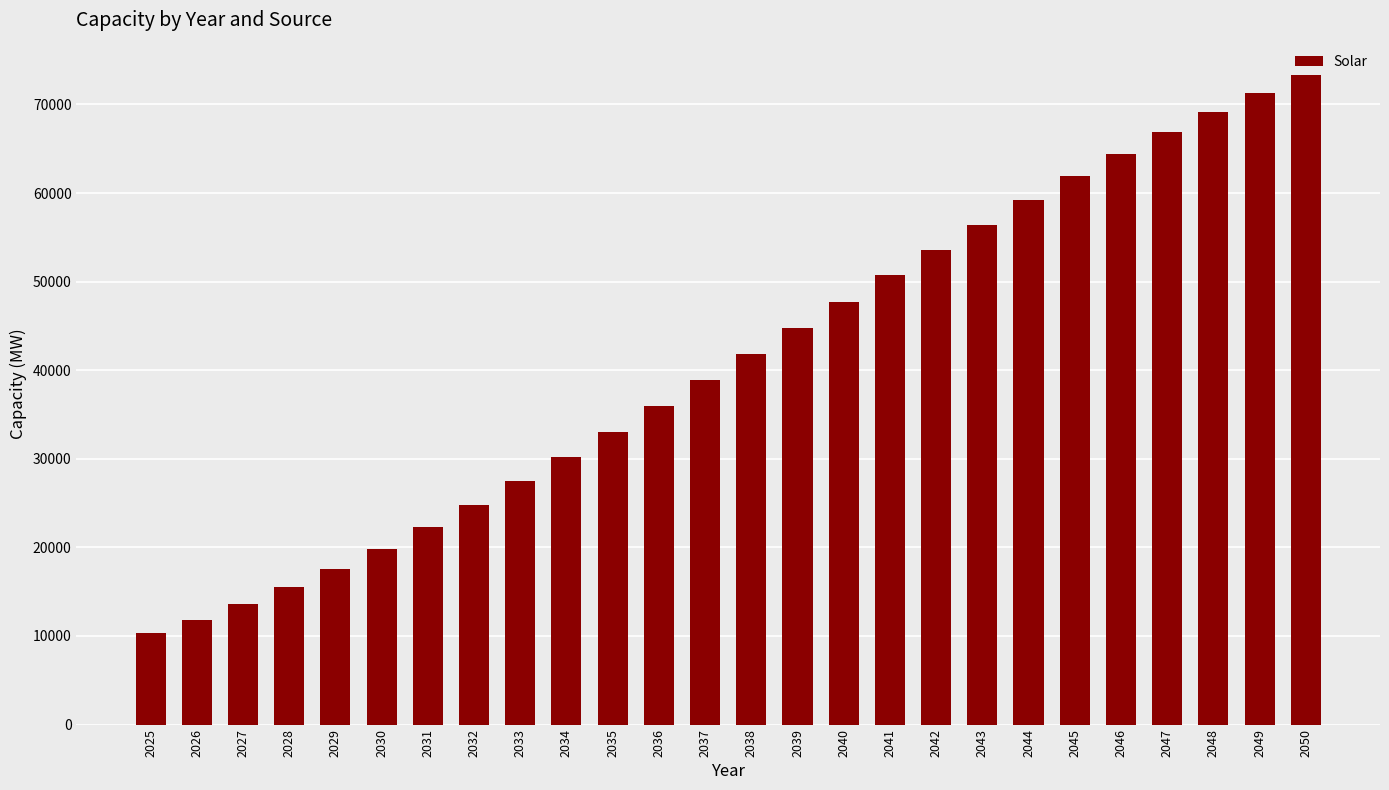

What value does the data have at 2045?

61879